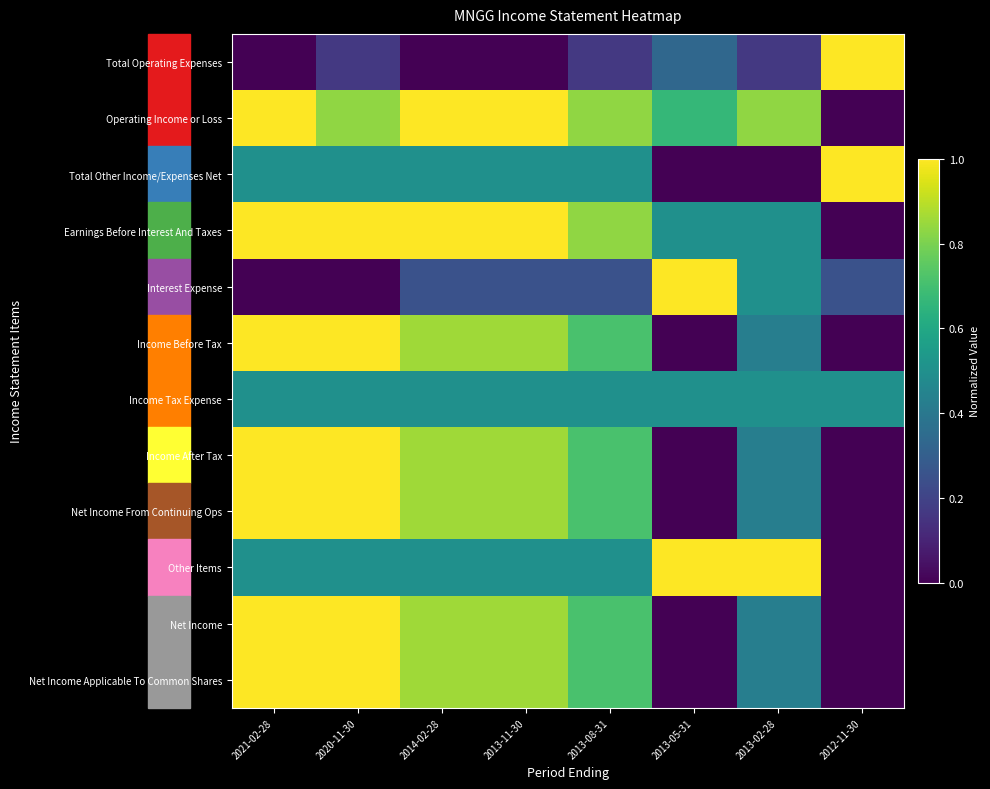

What is the maximum value shown in the chart?

1.0